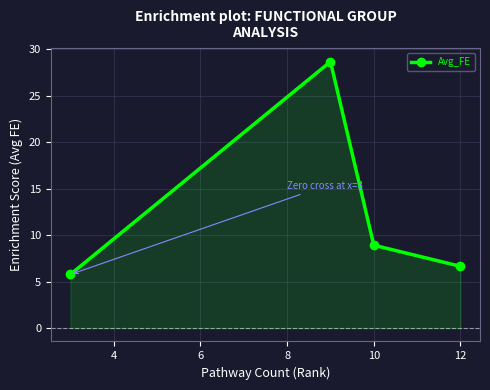

What is the smallest value displayed?

5.8